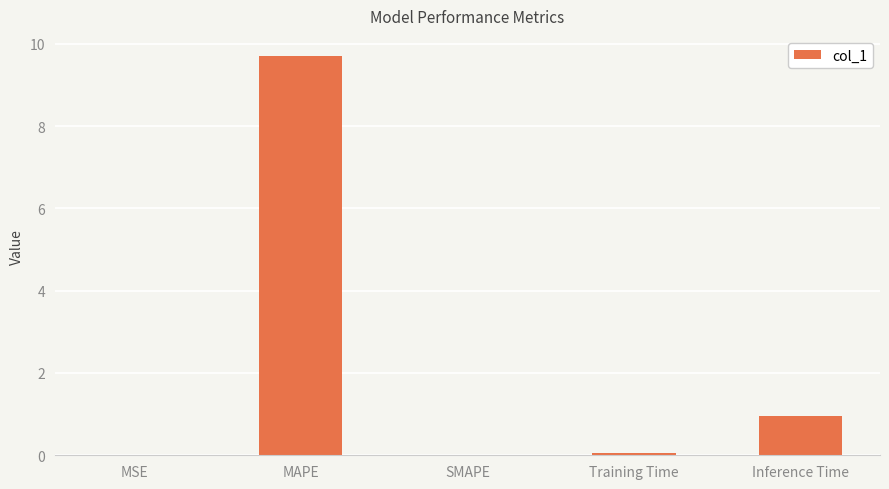

Is it true that the value at MAPE is 9.7?

True